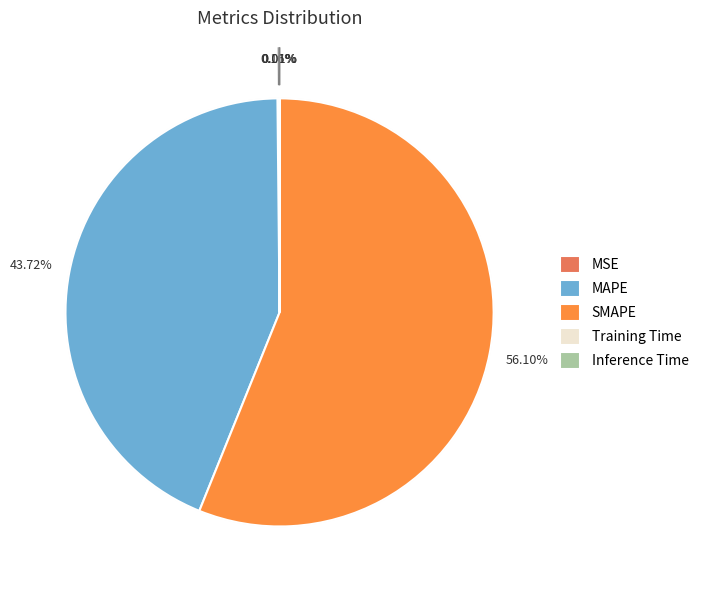

Between MSE and Training Time, which is larger?

MSE